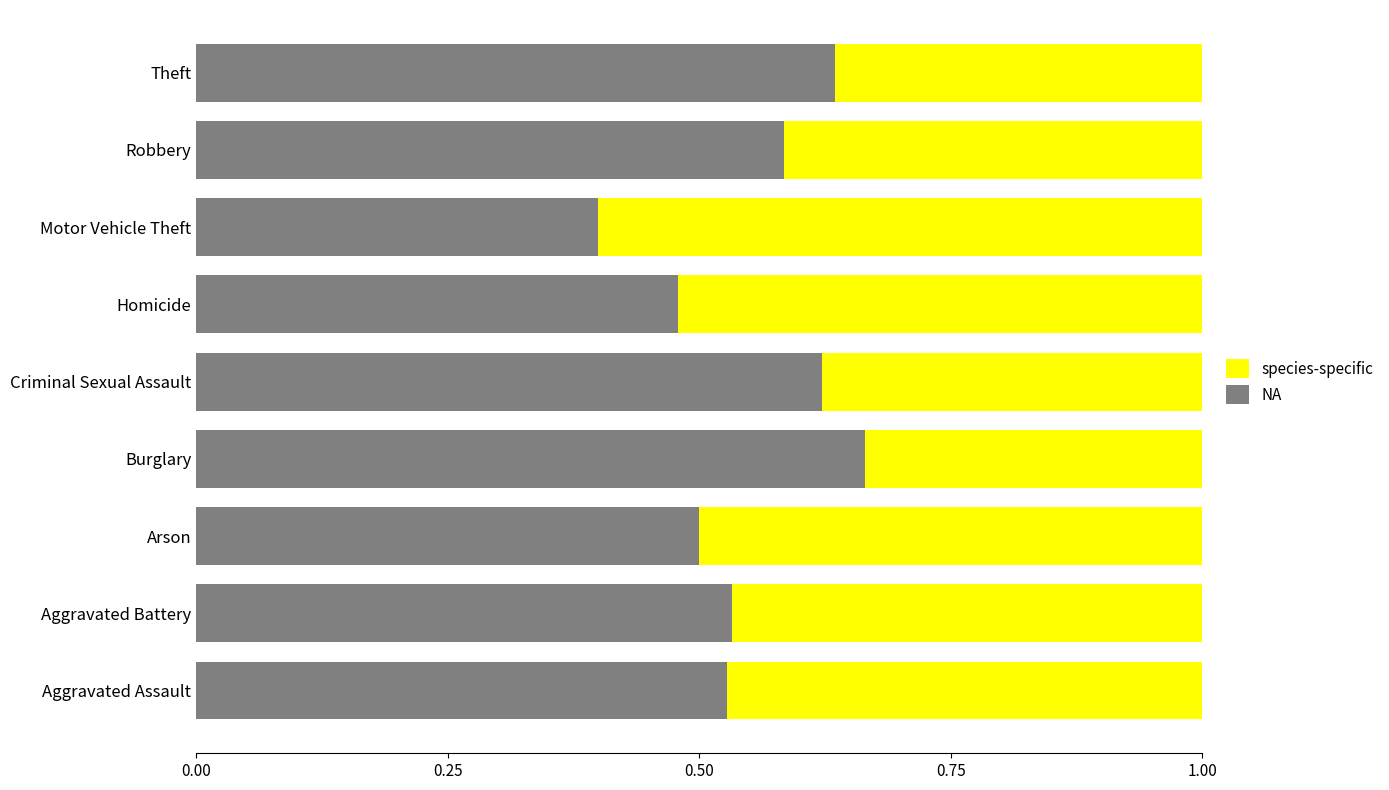

Is it true that NA equals 0.9 at Arson?

False